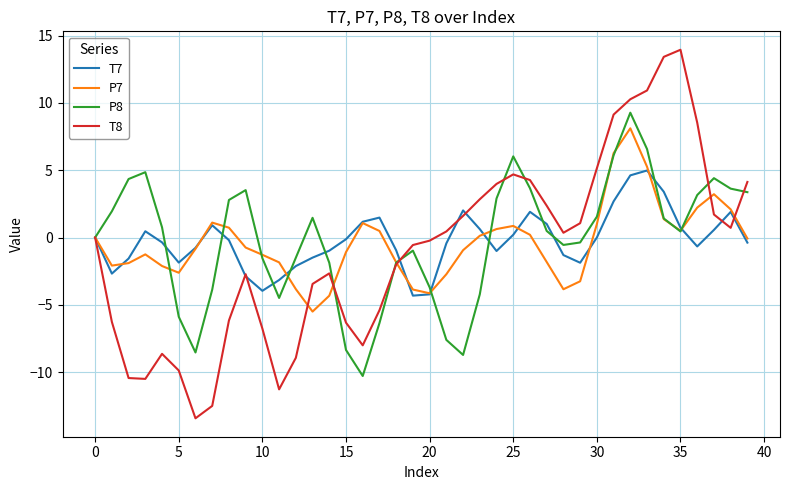

What is the lowest value of the P7 series?

-5.5